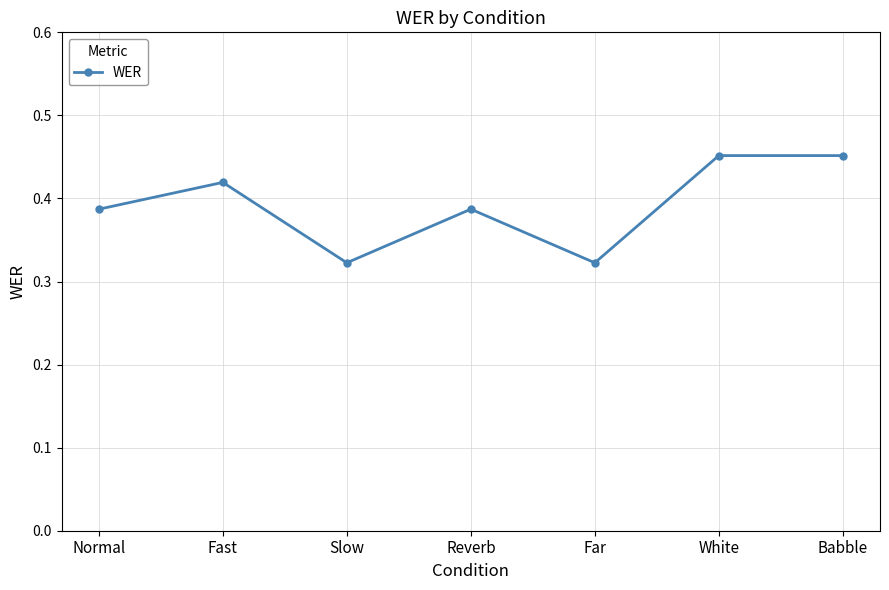

What is the difference between the maximum and minimum values?

0.1